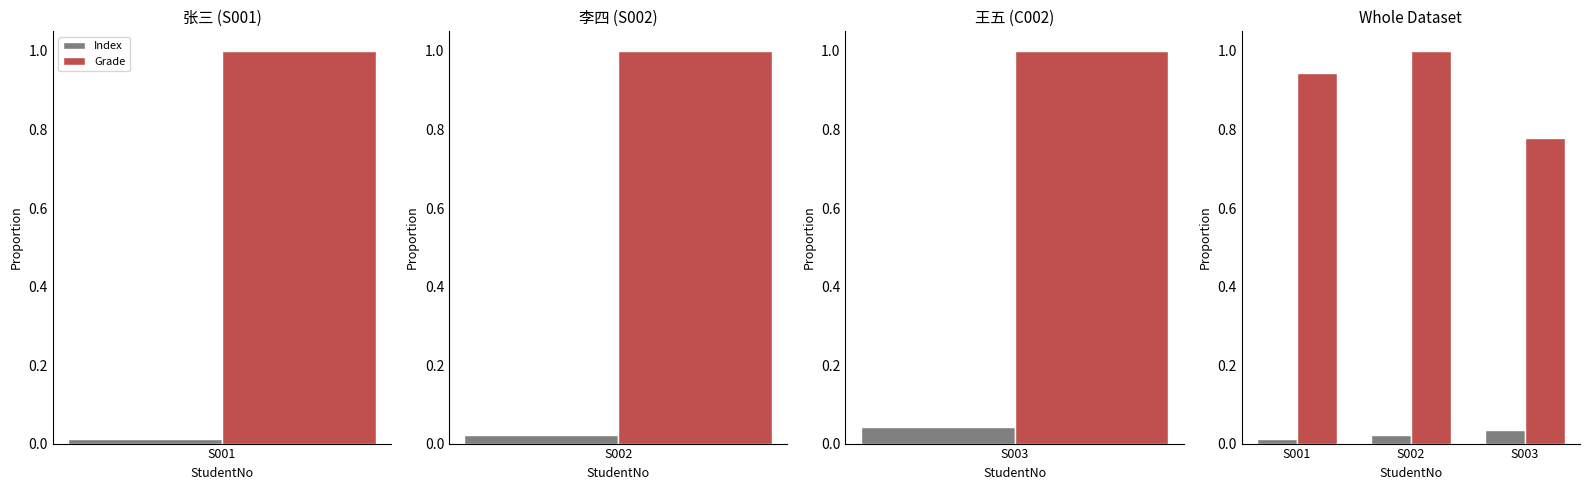

How many bars are there in each group?

2